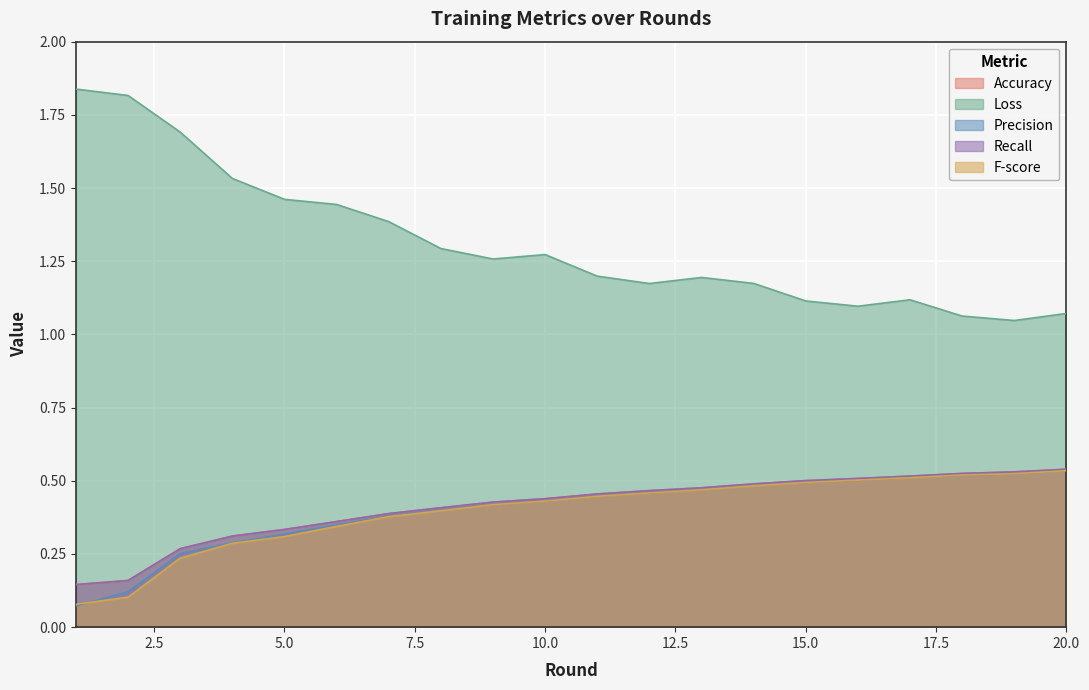

What are all the series names shown in the legend?

Accuracy, Loss, Precision, Recall, F-score